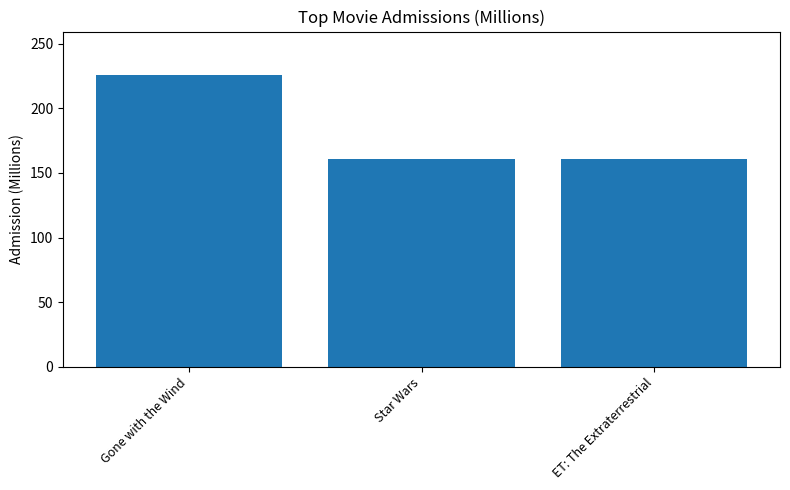

What is the greatest value displayed?

225.7